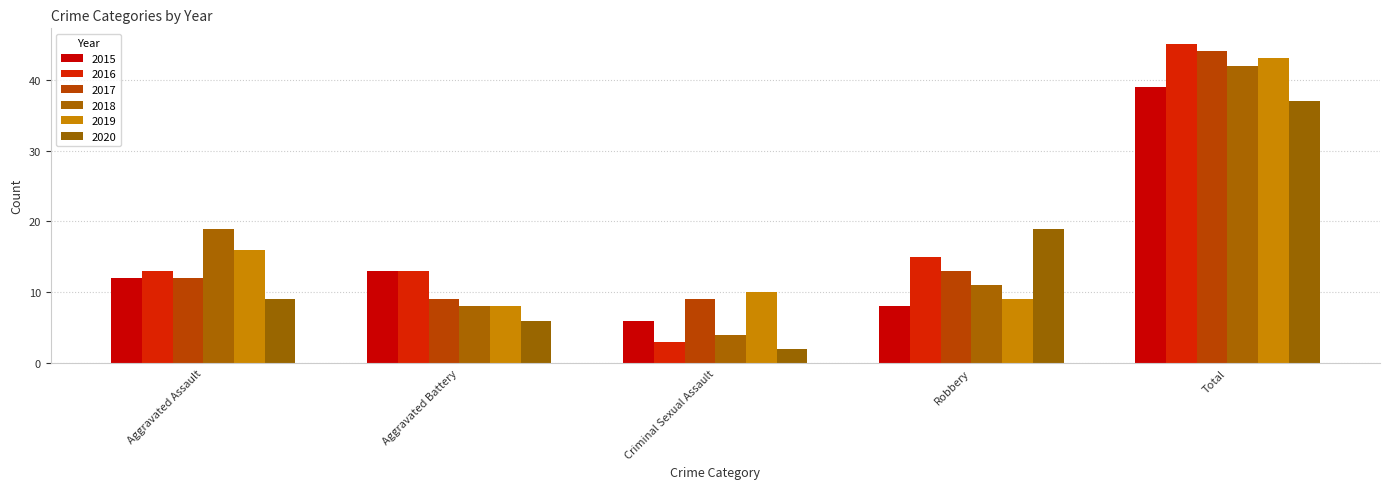

How many bars are there in each group?

6